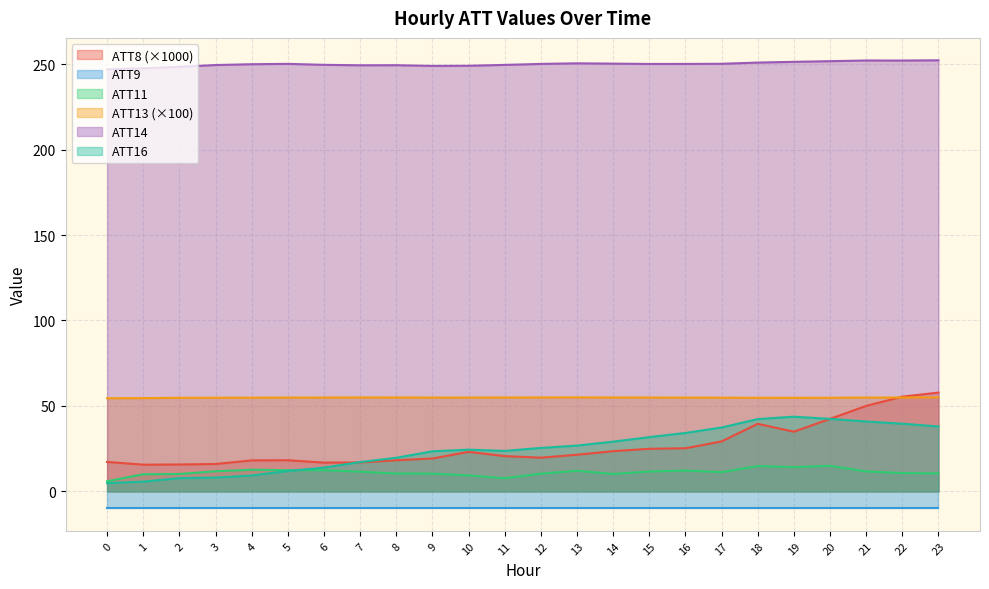

The ATT16 series shows 46.3 at 16. True or false?

False